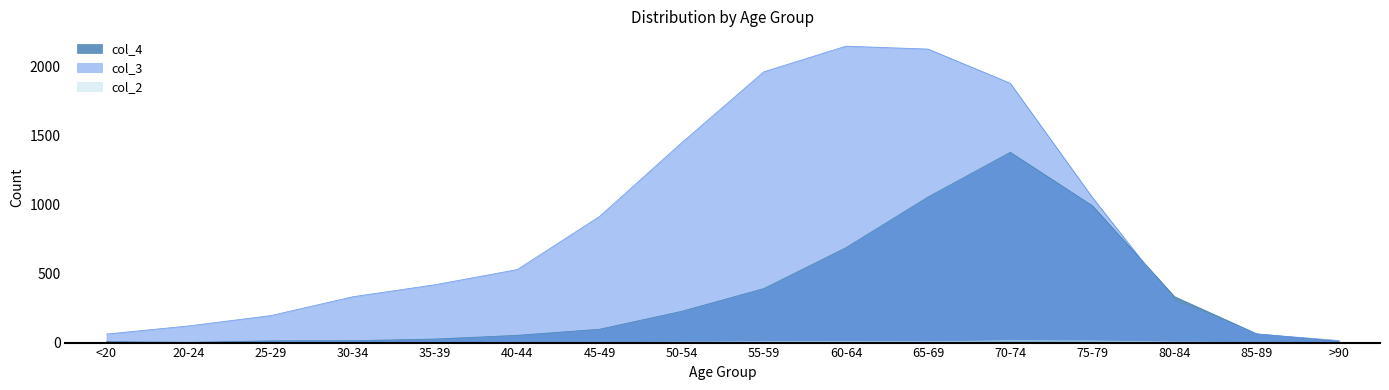

True or false: col_3 has a value of 2748 at 70-74.

False